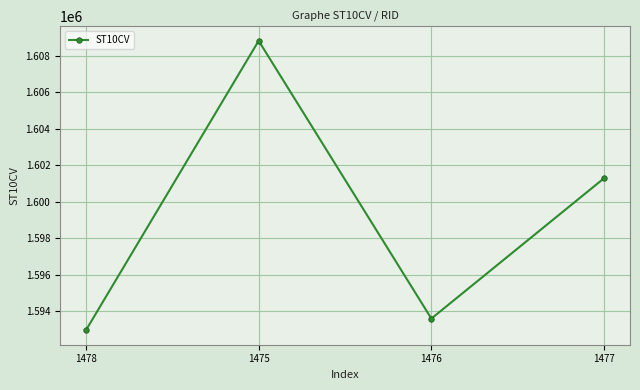

Count the number of data series in this chart.

1